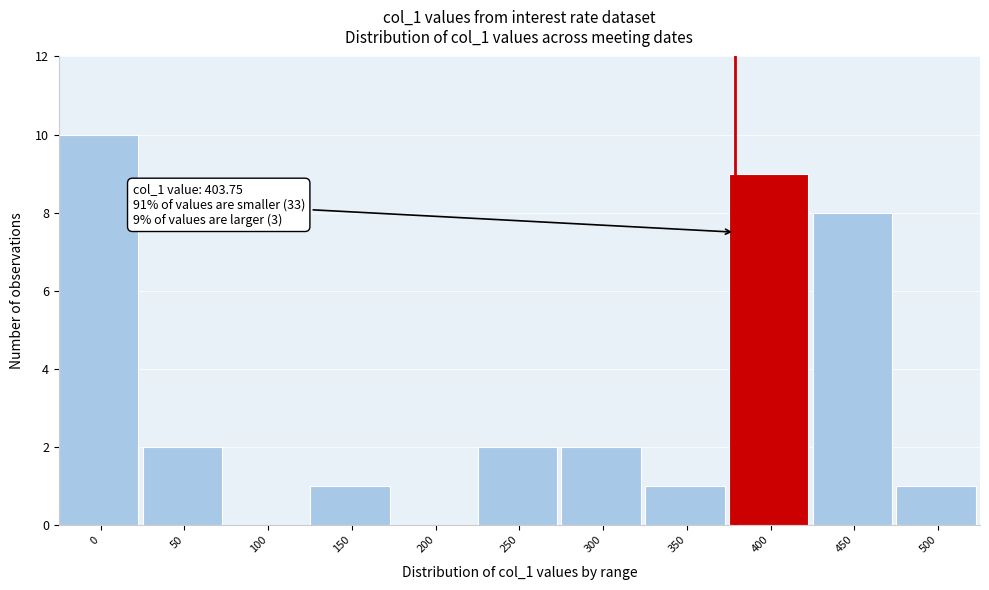

Reading right to left, list all the values displayed in this chart.

500=1	450=8	400=9	350=1	300=2	250=2	200=0	150=1	100=0	50=2	0=10